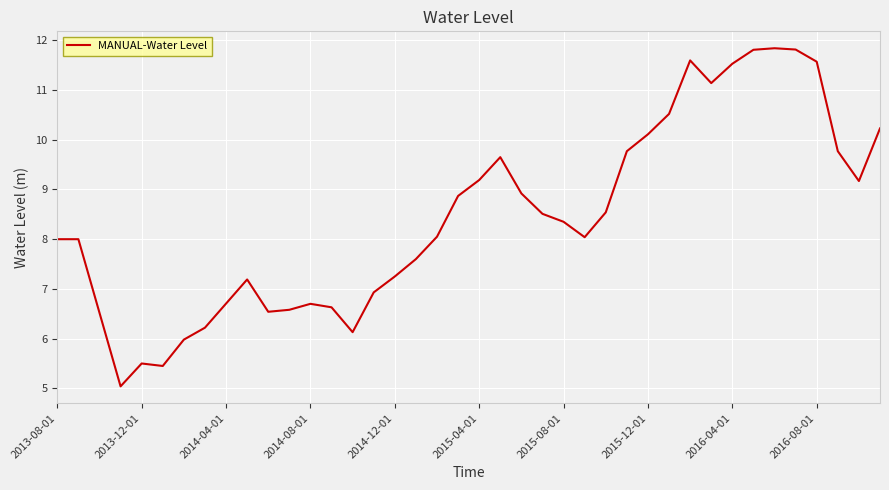

What is the maximum value shown in the chart?

11.8